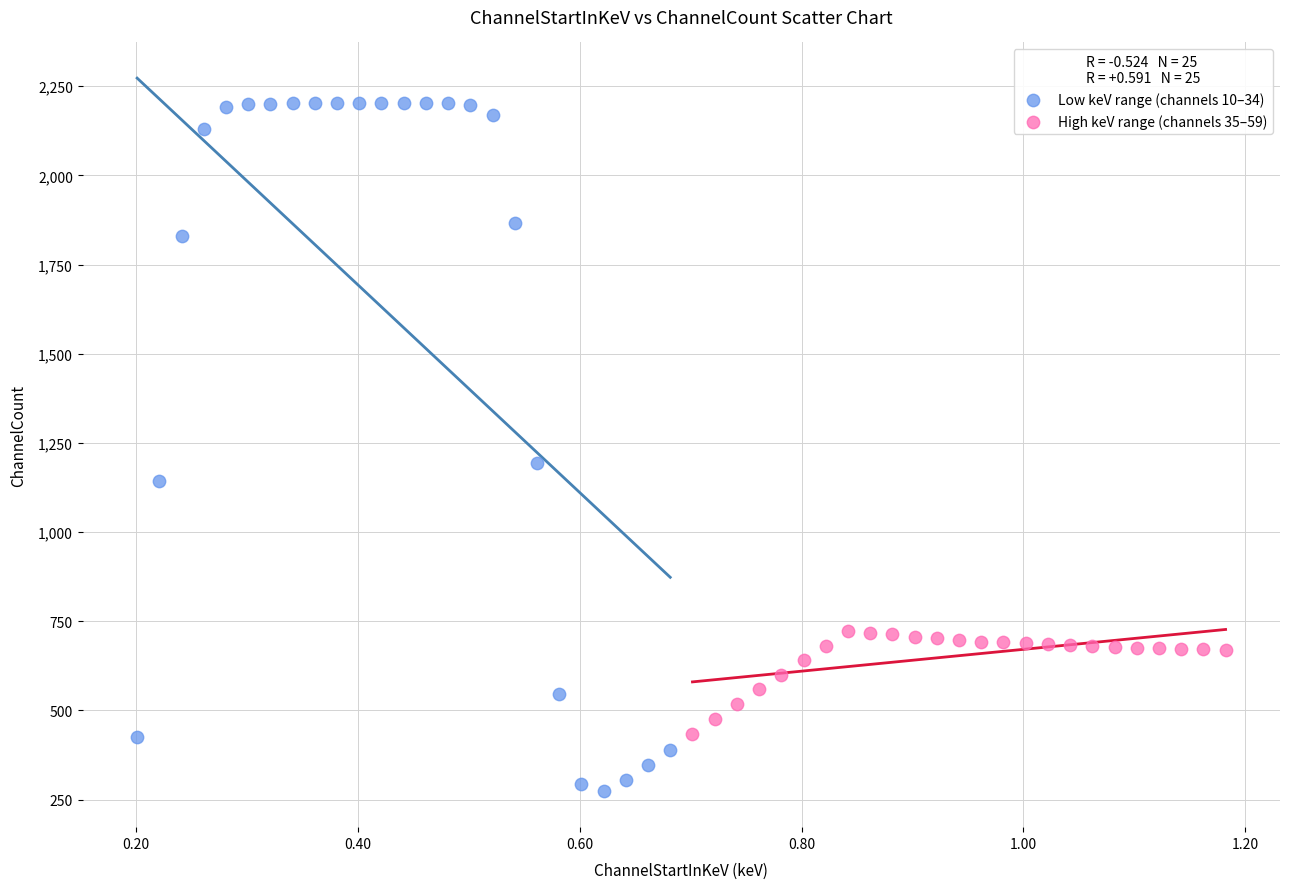

Which series contains the lowest Y value?

Low keV range (channels 10–34)